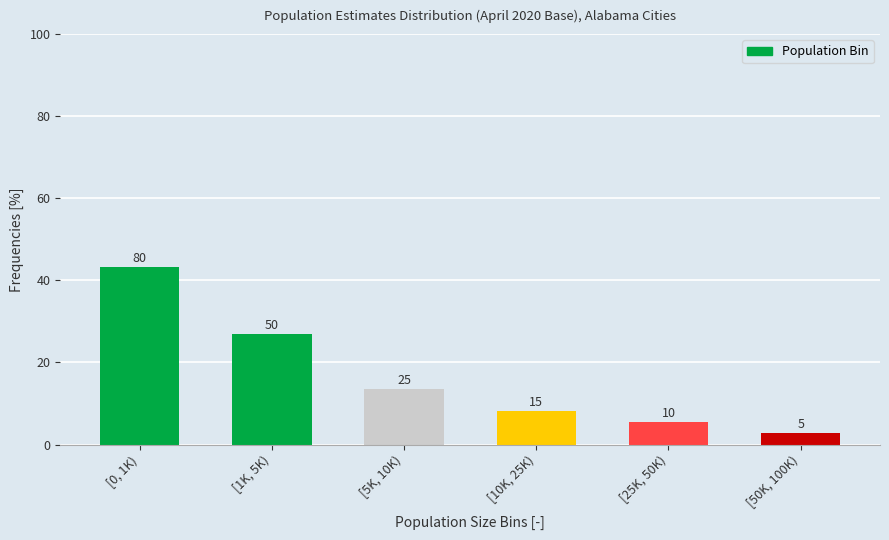

How many bars are there in total?

6